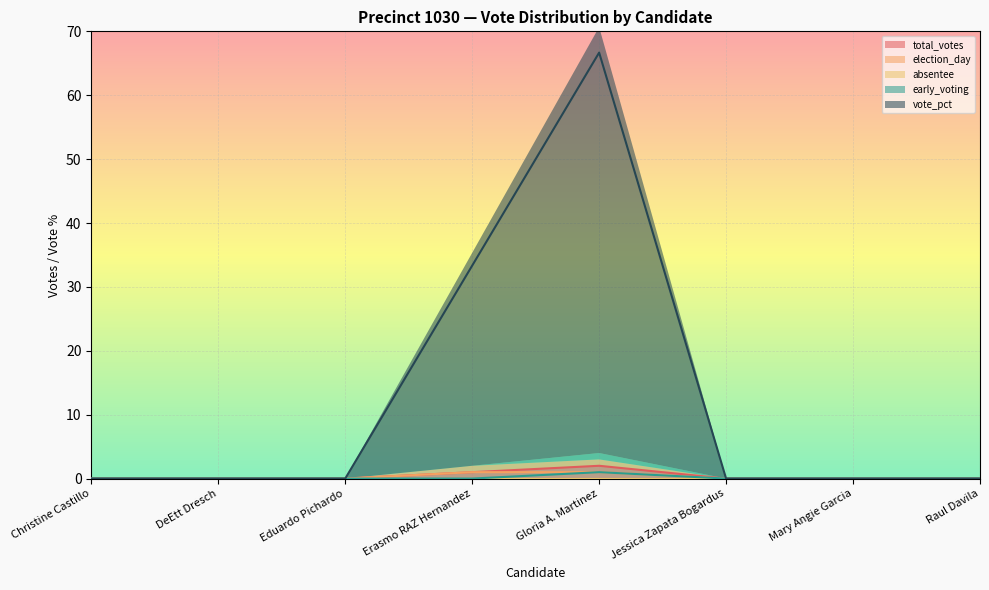

Reading left to right, list all the values displayed in this chart.

total_votes: Christine Castillo=0.0	DeEtt Dresch=0.0	Eduardo Pichardo=0.0	Erasmo RAZ Hernandez=1.0	Gloria A. Martinez=2.0	Jessica Zapata Bogardus=0.0	Mary Angie Garcia=0.0	Raul Davila=0.0
election_day: Christine Castillo=0.0	DeEtt Dresch=0.0	Eduardo Pichardo=0.0	Erasmo RAZ Hernandez=1.0	Gloria A. Martinez=1.0	Jessica Zapata Bogardus=0.0	Mary Angie Garcia=0.0	Raul Davila=0.0
early_voting: Christine Castillo=0.0	DeEtt Dresch=0.0	Eduardo Pichardo=0.0	Erasmo RAZ Hernandez=0.0	Gloria A. Martinez=1.0	Jessica Zapata Bogardus=0.0	Mary Angie Garcia=0.0	Raul Davila=0.0
vote_pct: Christine Castillo=0.0	DeEtt Dresch=0.0	Eduardo Pichardo=0.0	Erasmo RAZ Hernandez=33.3	Gloria A. Martinez=66.7	Jessica Zapata Bogardus=0.0	Mary Angie Garcia=0.0	Raul Davila=0.0